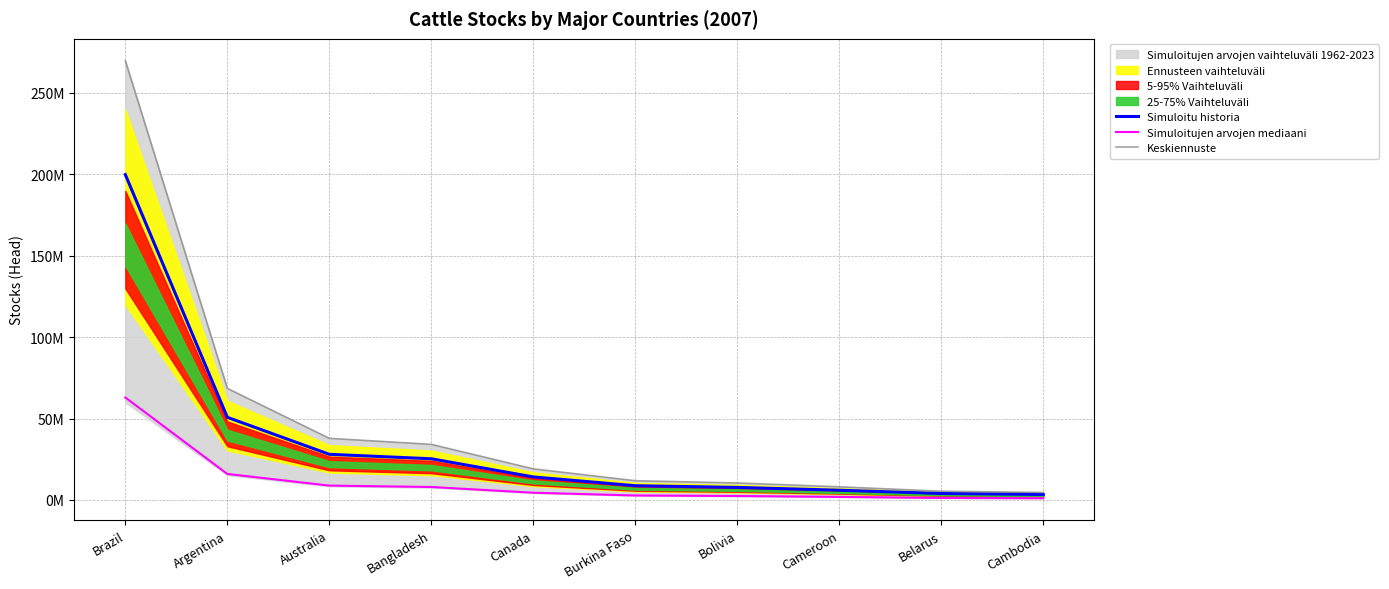

At Bolivia, list the series in order from smallest to largest.

Simuloitujen arvojen mediaani, Simuloitu historia, Keskiennuste